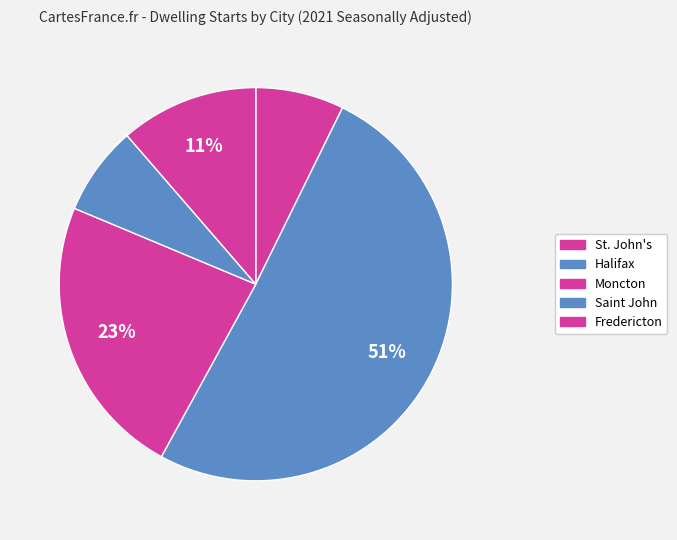

What is the majority slice?

Halifax